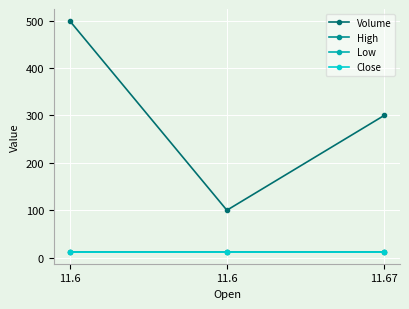

At which category is the sum across all series the highest?

11.6